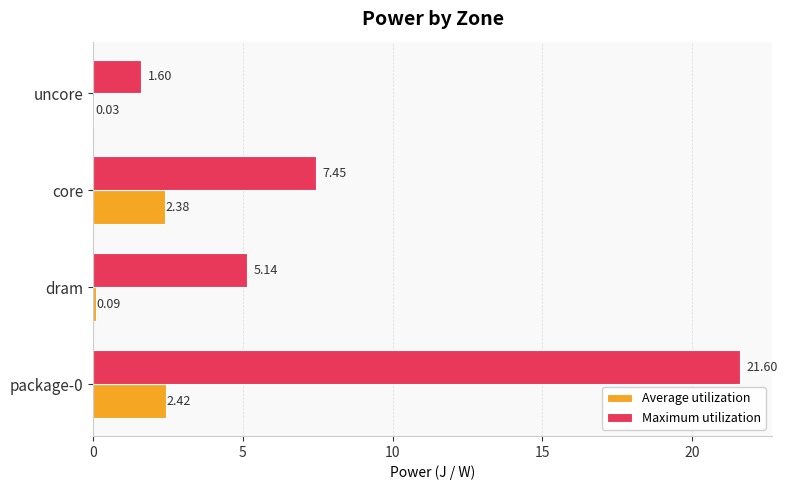

At which label is Maximum utilization closest to 11?

core